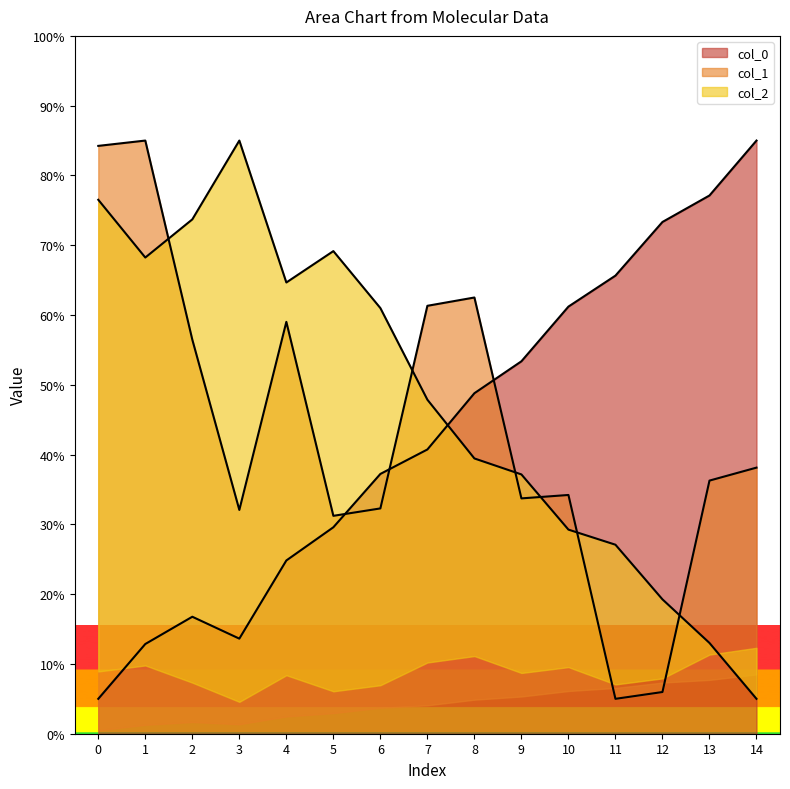

Where is the first local minimum for col_2?

1